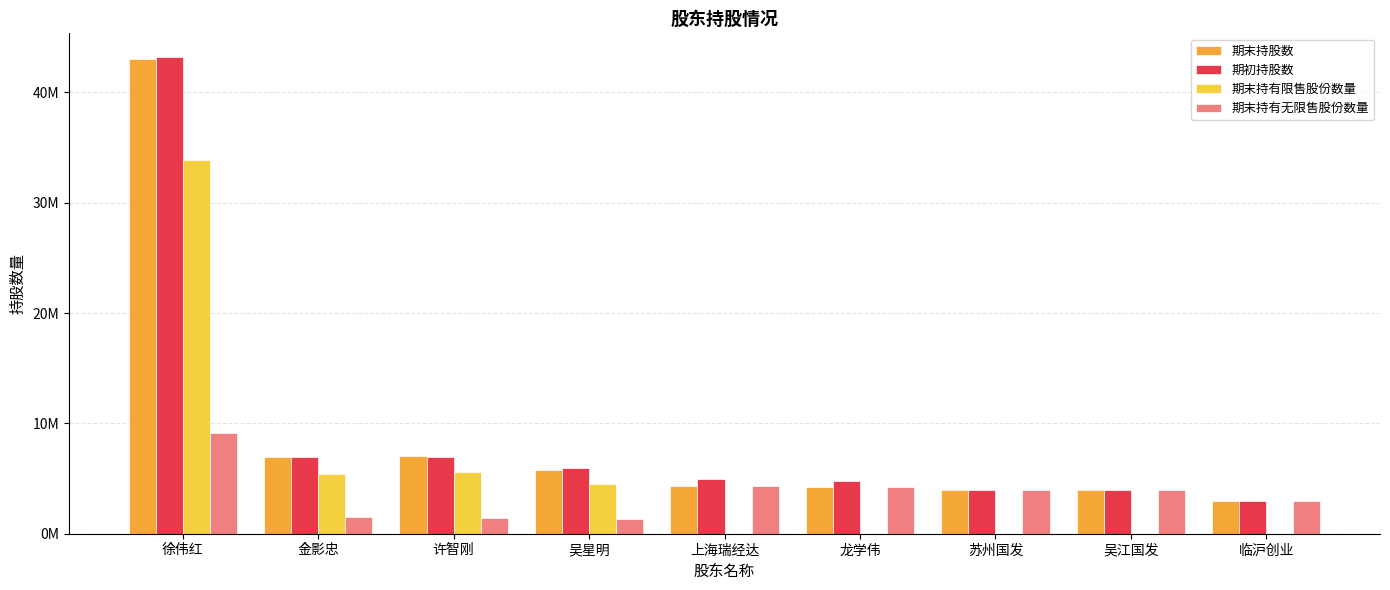

What are all the series names shown in the legend?

期末持股数, 期初持股数, 期末持有限售股份数量, 期末持有无限售股份数量